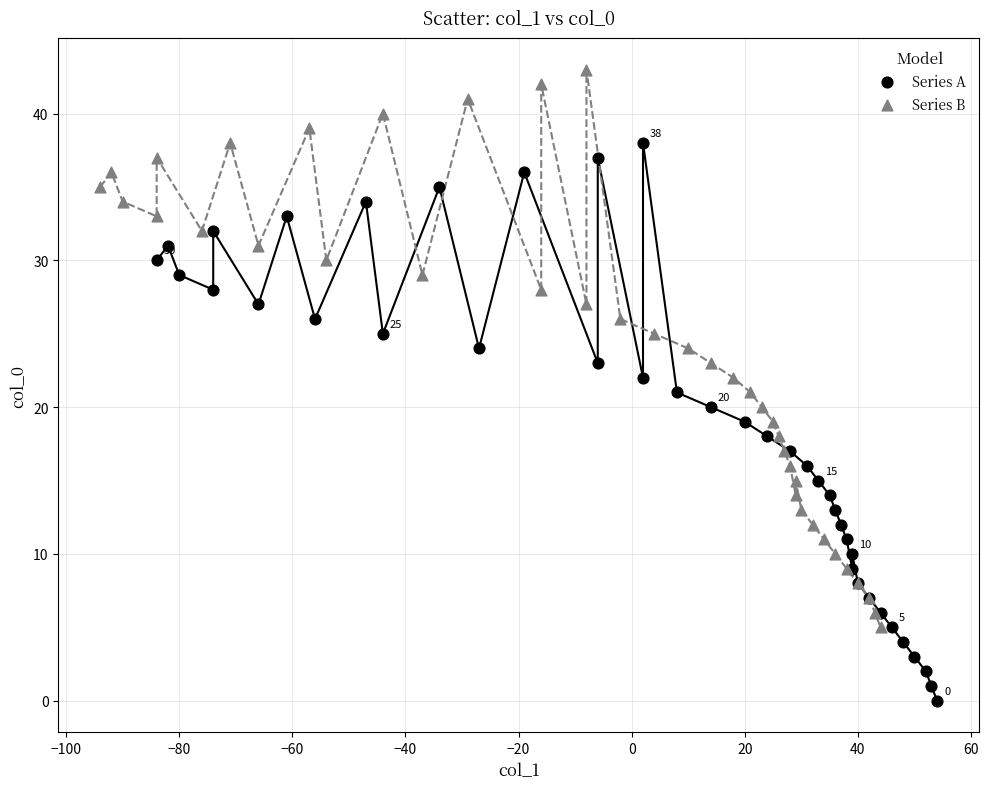

Which series reaches the minimum Y coordinate?

Series A